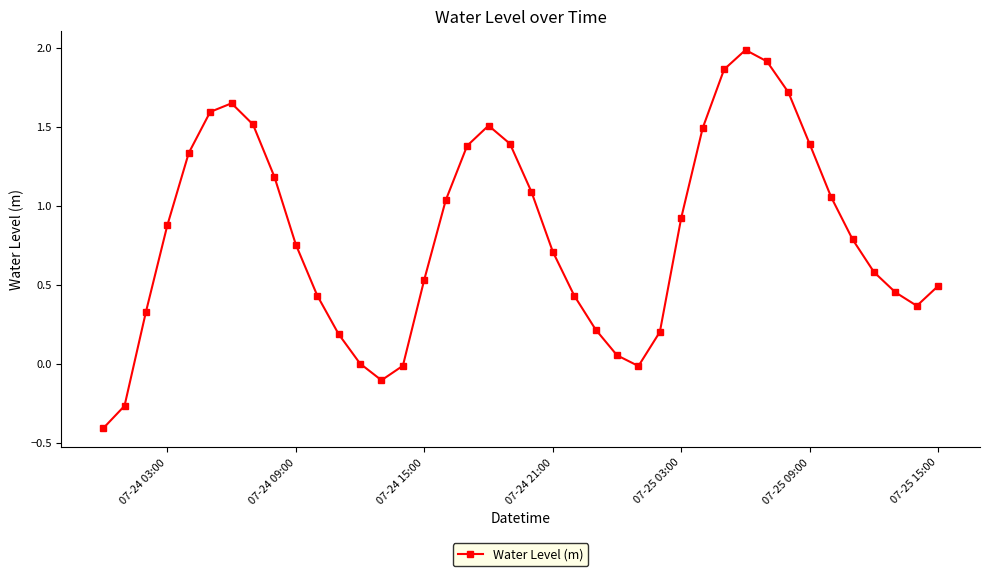

How many categories are shown in the chart?

40